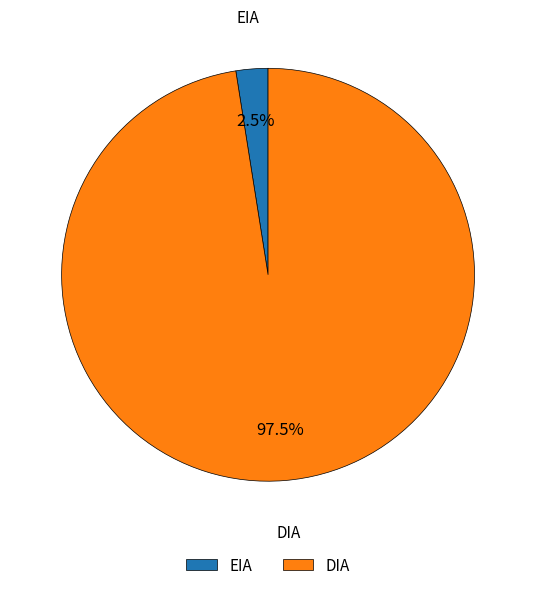

Does EIA account for over 50% of the chart?

No